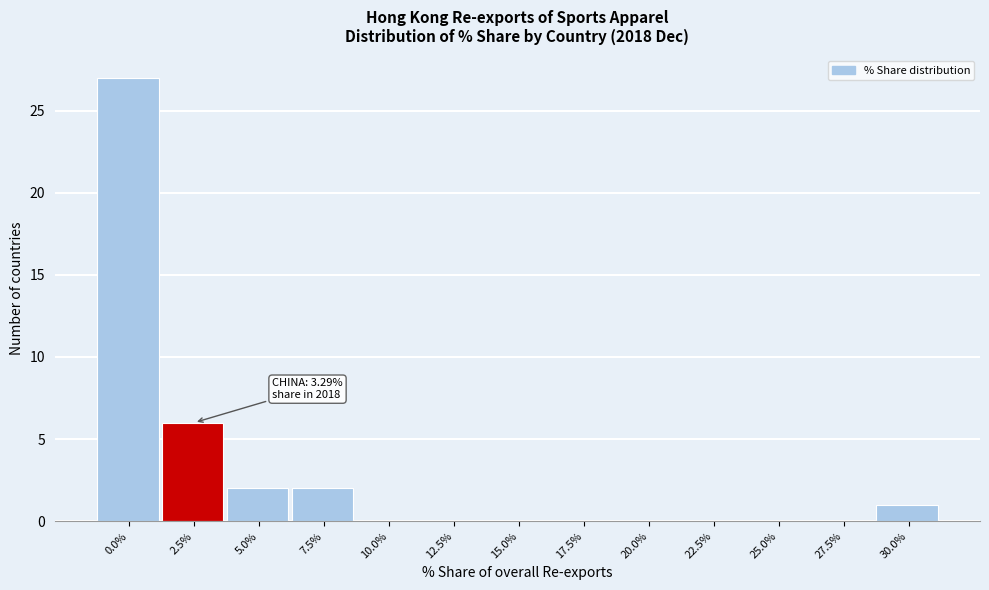

Reading right to left, list all the values displayed in this chart.

30.0%=1	27.5%=0	25.0%=0	22.5%=0	20.0%=0	17.5%=0	15.0%=0	12.5%=0	10.0%=0	7.5%=2	5.0%=2	2.5%=6	0.0%=27